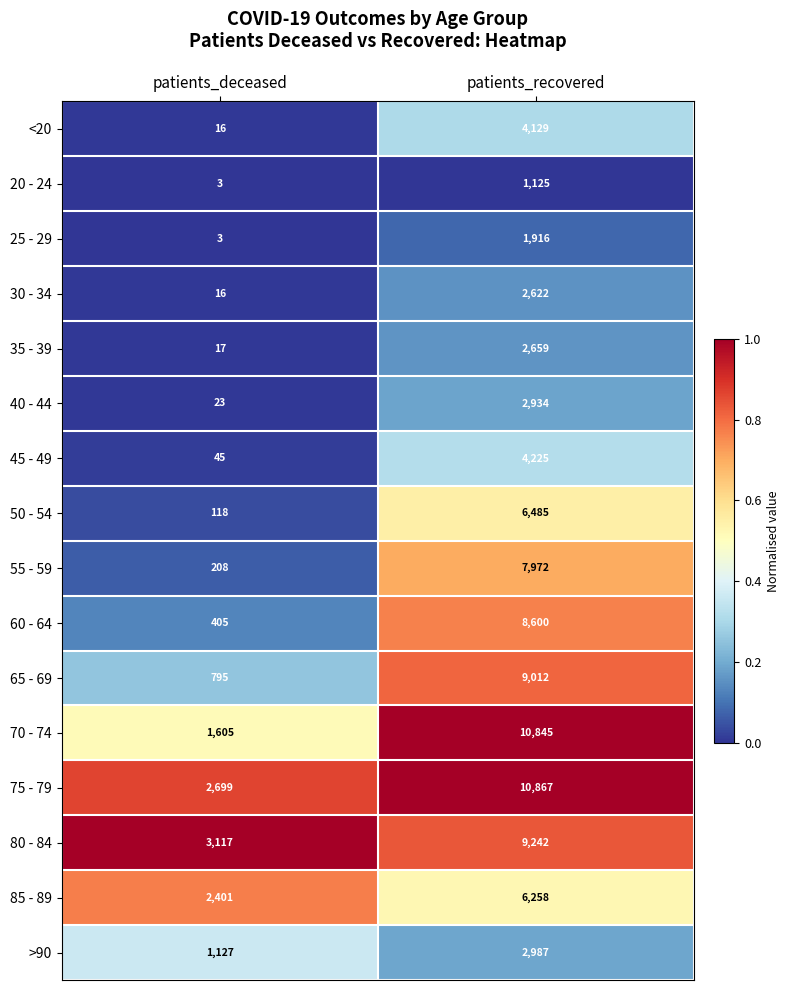

What is the total value across all series at patients_deceased?

12598